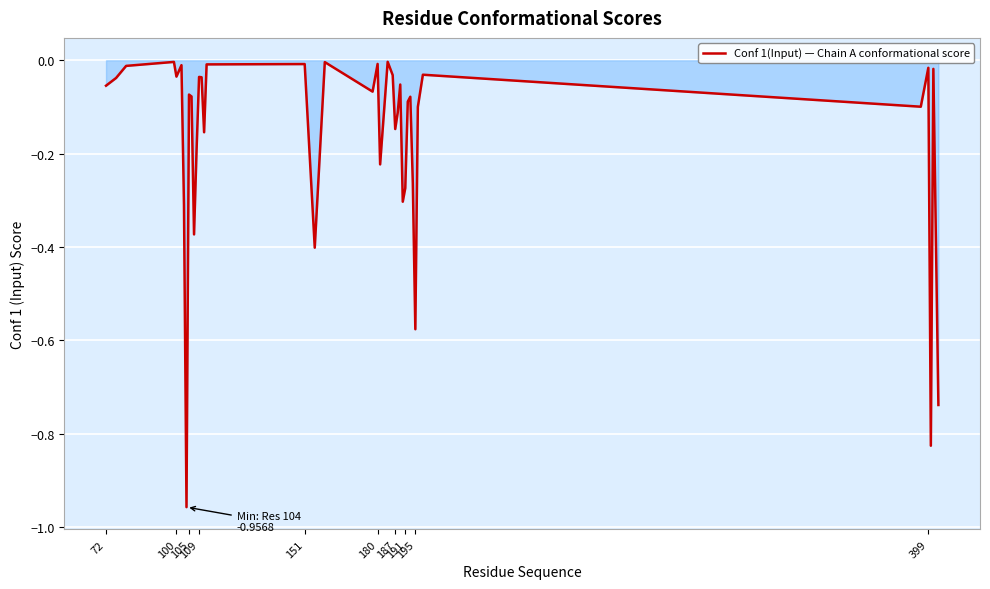

How many lines are shown in the chart?

1